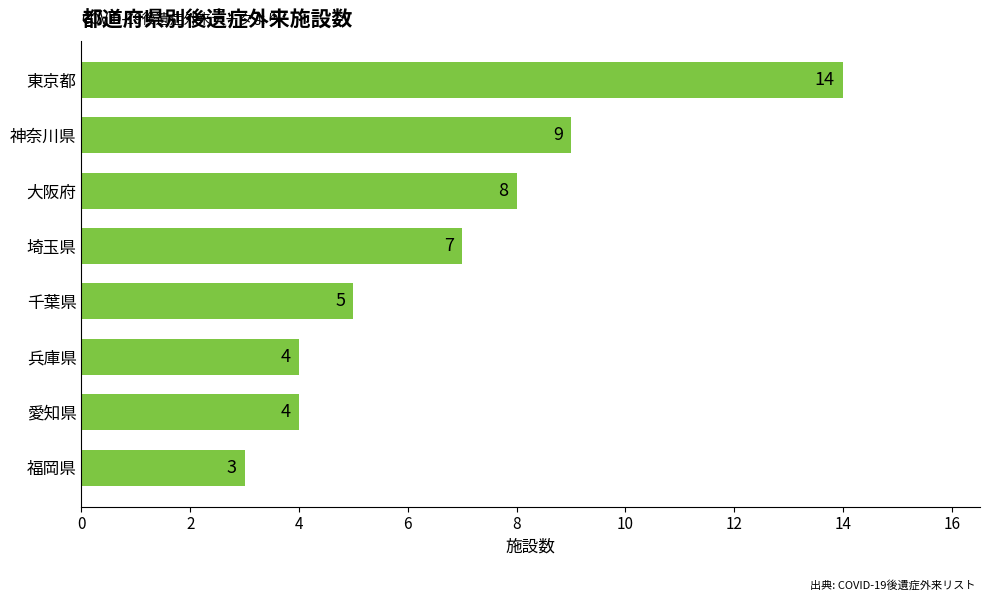

What is the difference between the maximum and second lowest values?

10